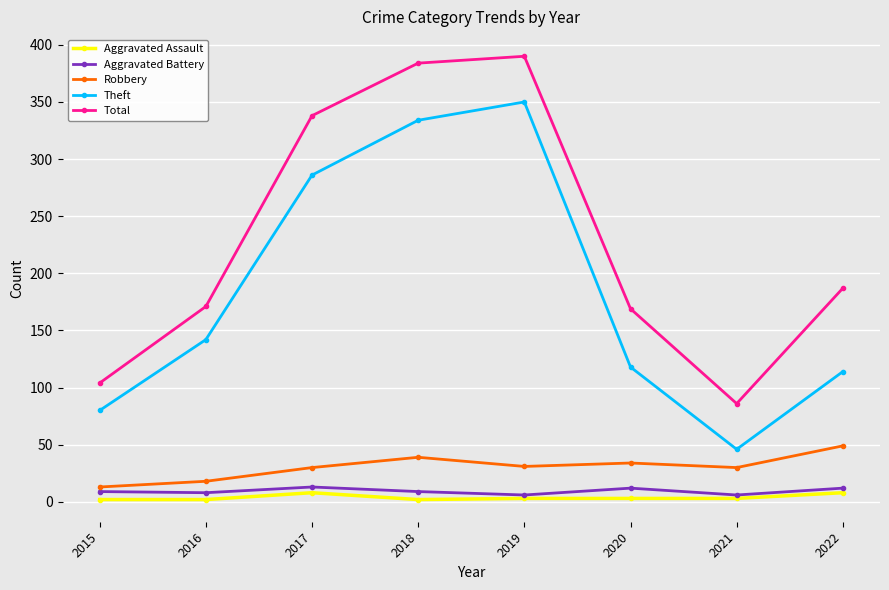

What is the maximum value for Total?

390